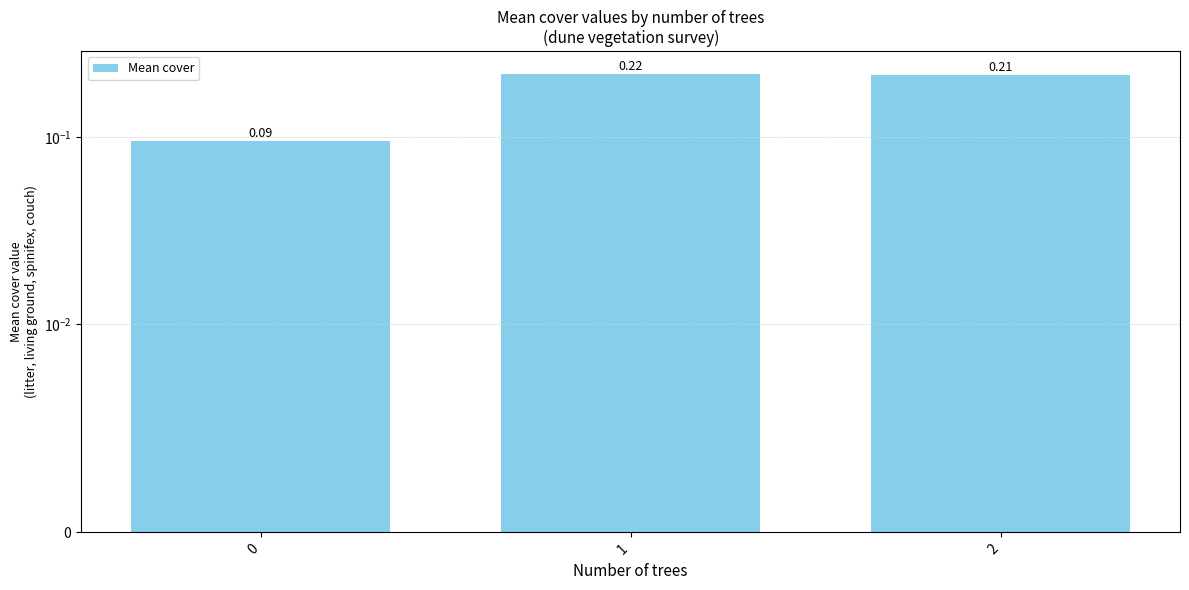

The value at 1 is 0.2. True or false?

True